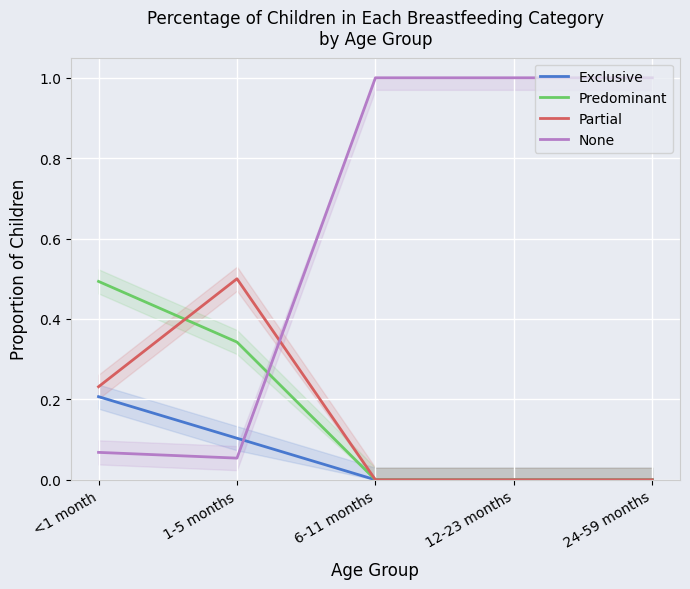

Is it true that Partial equals 0.0 at 24-59 months?

True